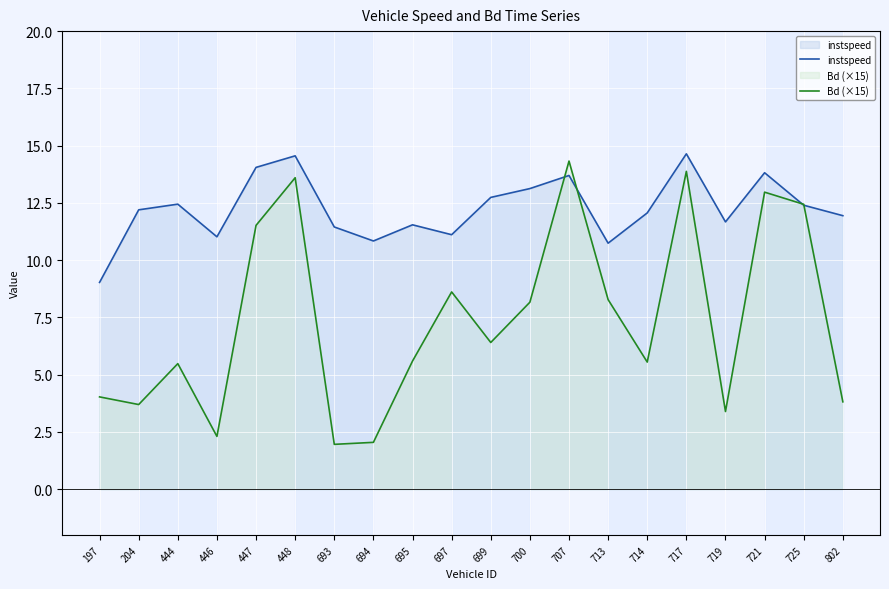

How many values in the Bd (×15) series exceed 6?

10